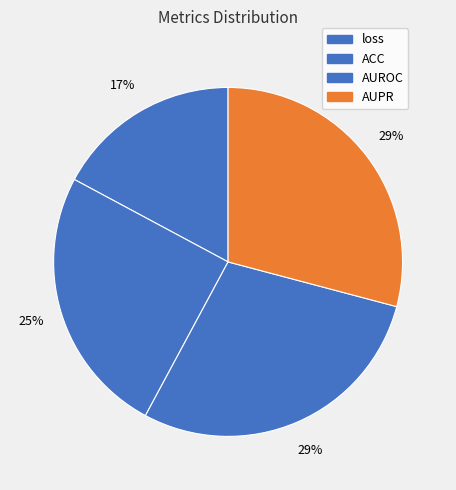

Which slice is the largest?

AUPR